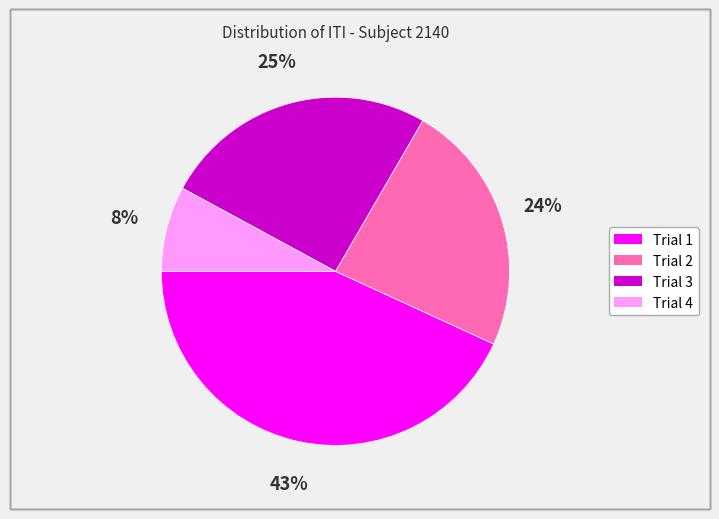

What is the ratio of the value at Trial 4 to the value at Trial 1?

0.2